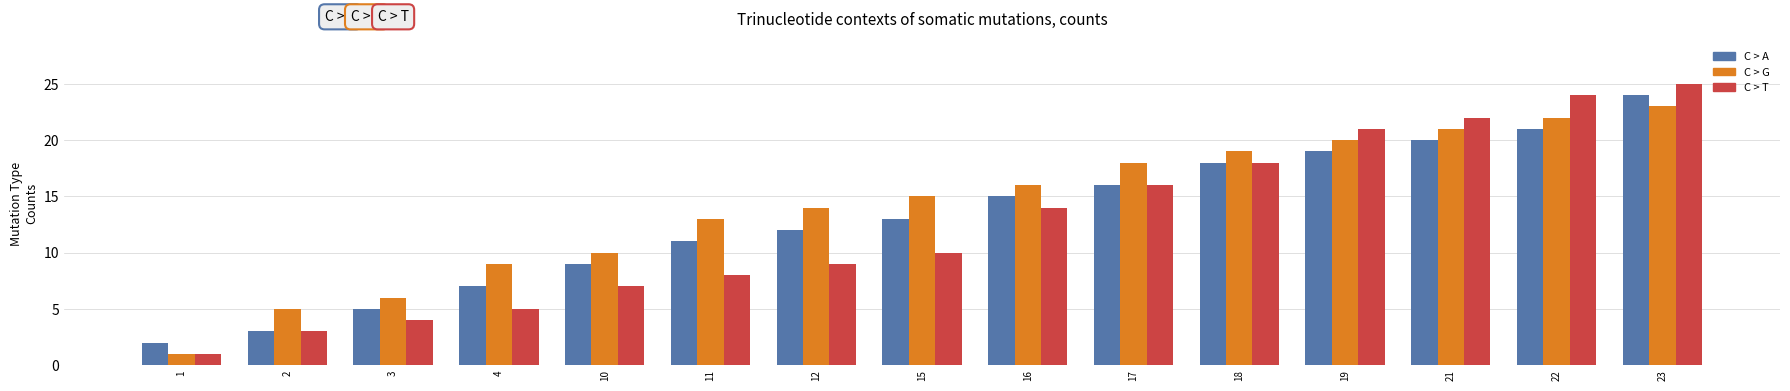

At which category does the chart reach its peak across all series?

23